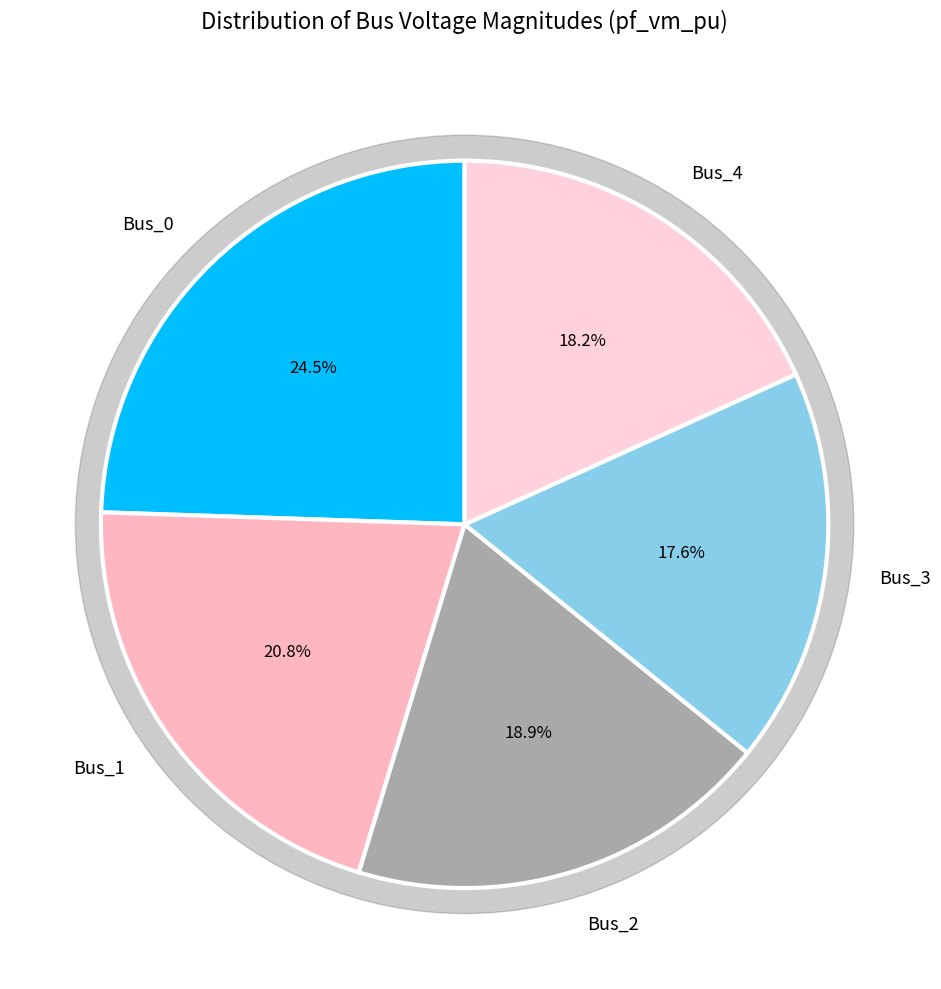

Is there a majority slice in this chart?

No